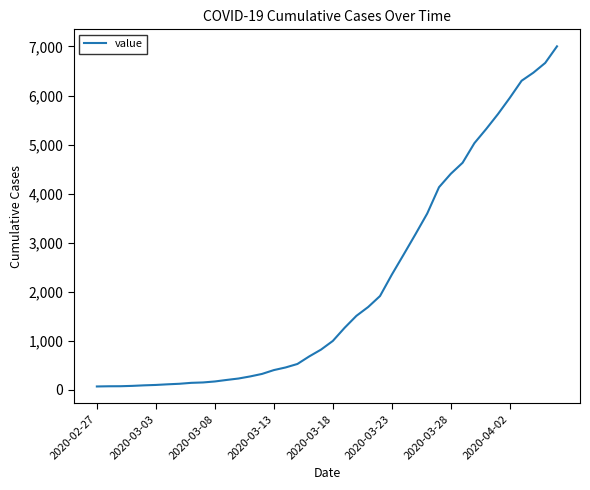

How many lines are shown in the chart?

1